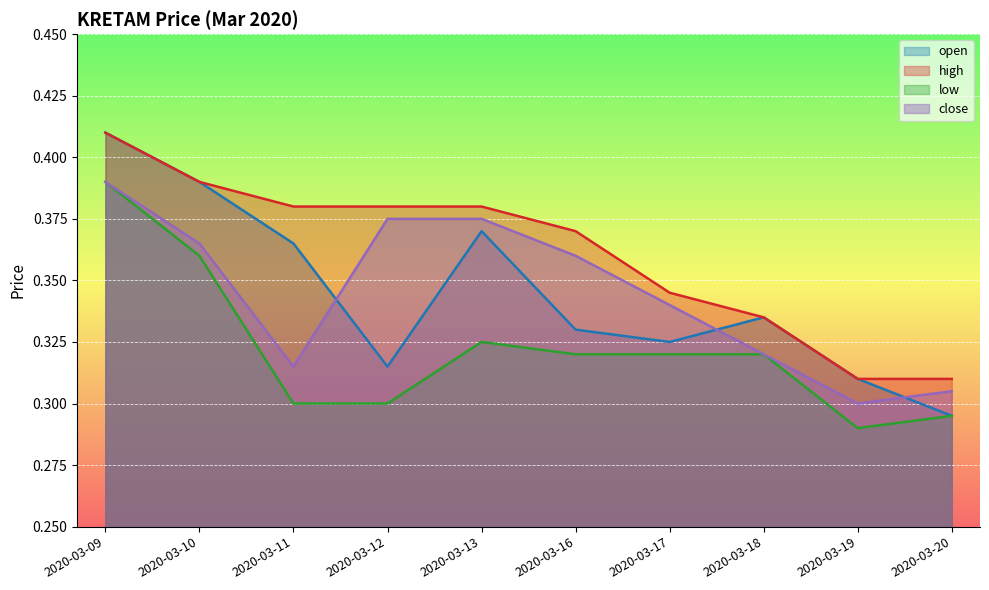

Which category has the lowest value in the close series?

2020-03-19